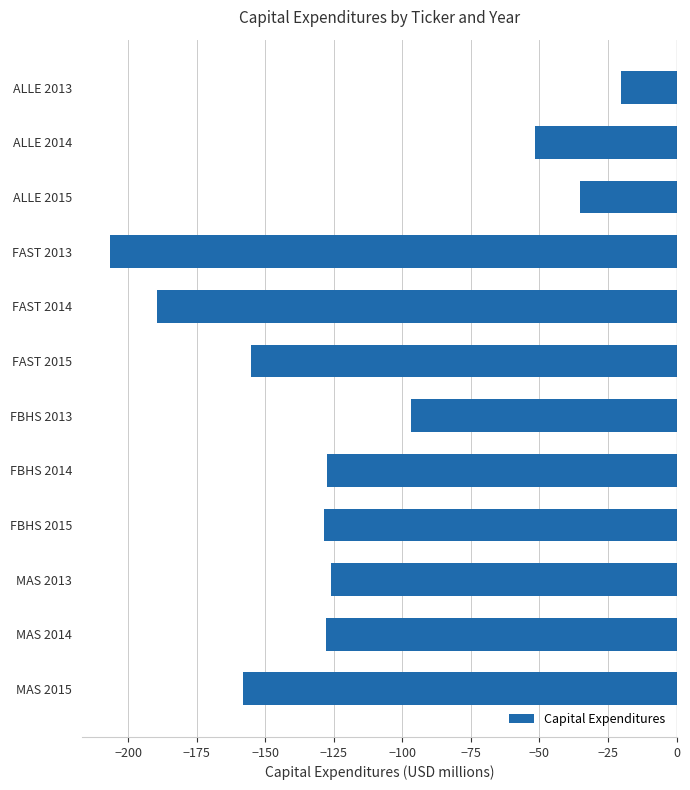

True or false: the data shows -126.0 at MAS 2013.

True